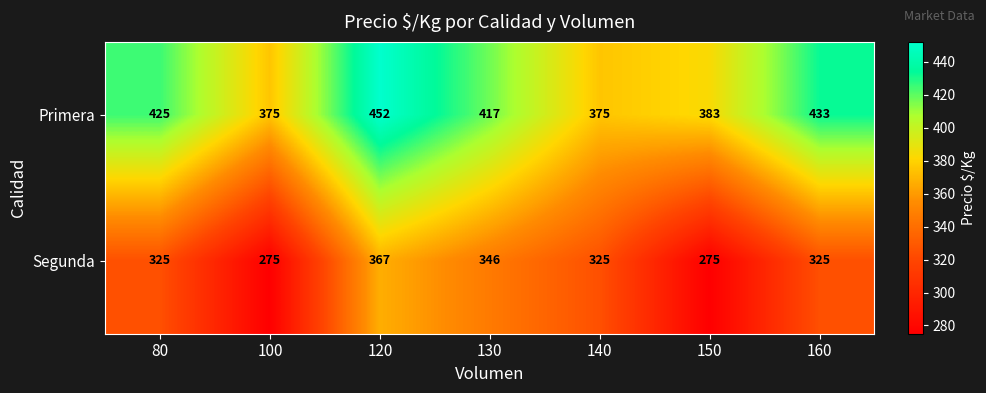

The Segunda series shows 155 at 160. True or false?

False